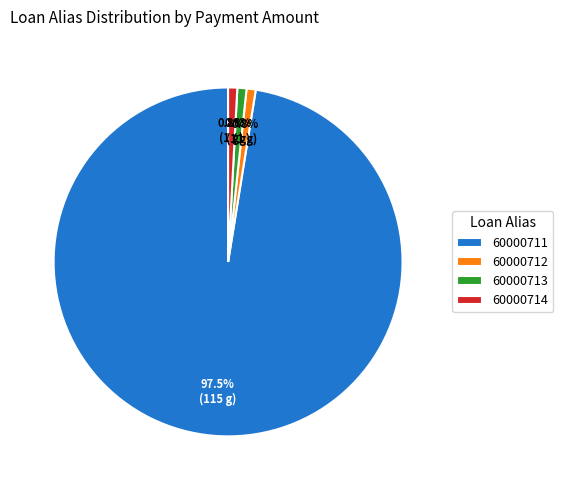

Is the sum of 60000714 and 60000713 greater than half?

No